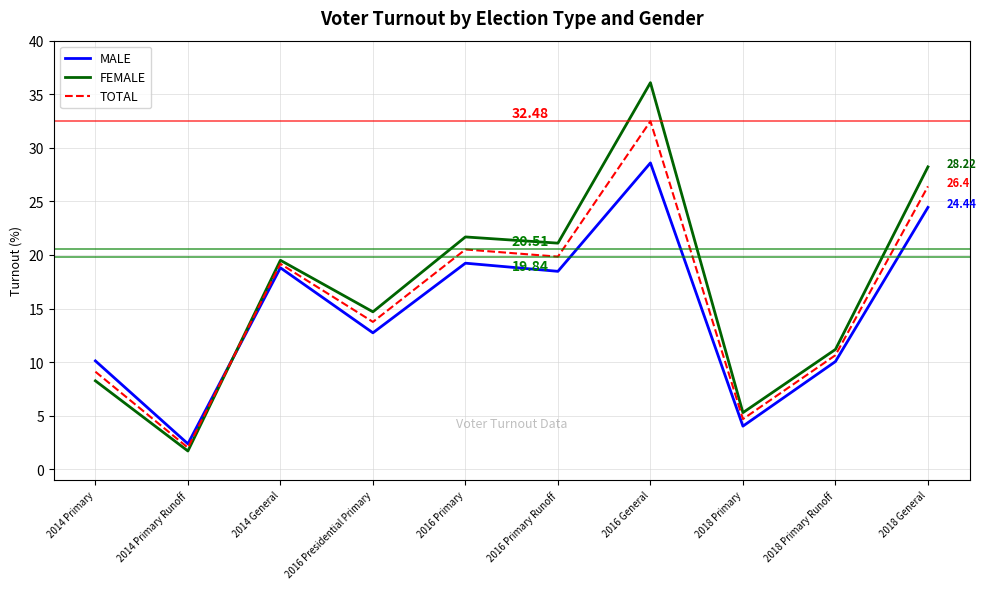

Rank the categories by TOTAL value from lowest to highest.

2014 Primary Runoff, 2018 Primary, 2014 Primary, 2018 Primary Runoff, 2016 Presidential Primary, 2014 General, 2016 Primary Runoff, 2016 Primary, 2018 General, 2016 General